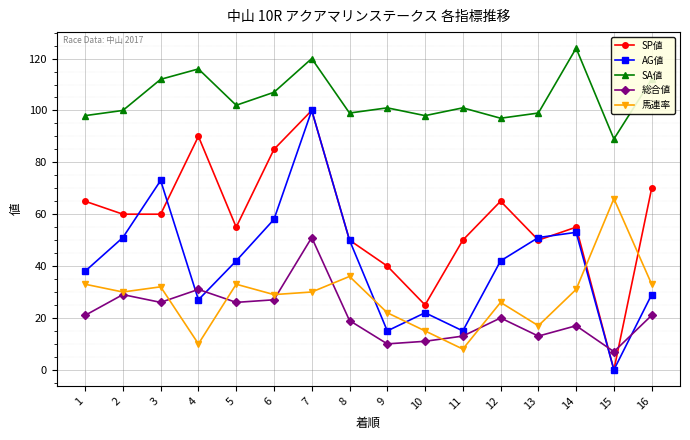

What is the value of the SP値 point at the 5th from the left?

55